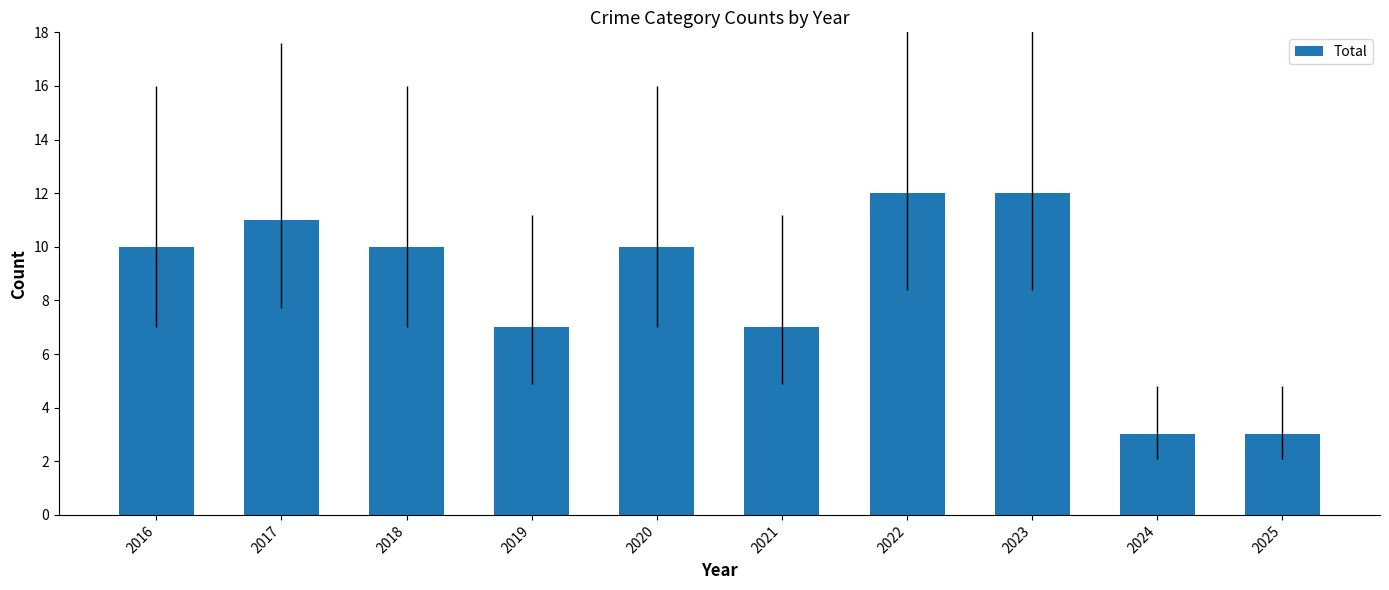

What is the sum of the values at 2018 and 2022?

22